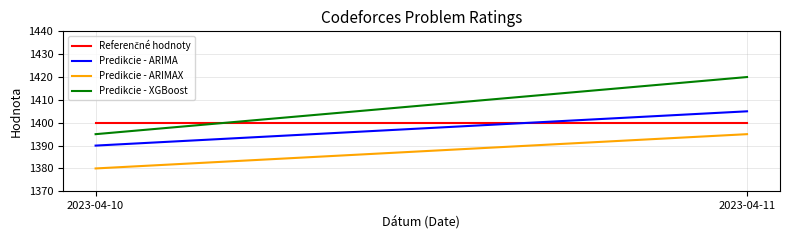

Reading left to right, extract all data points from this chart.

Referenčné hodnoty: 1400	1400
Predikcie - ARIMA: 1390	1405
Predikcie - ARIMAX: 1380	1395
Predikcie - XGBoost: 1395	1420